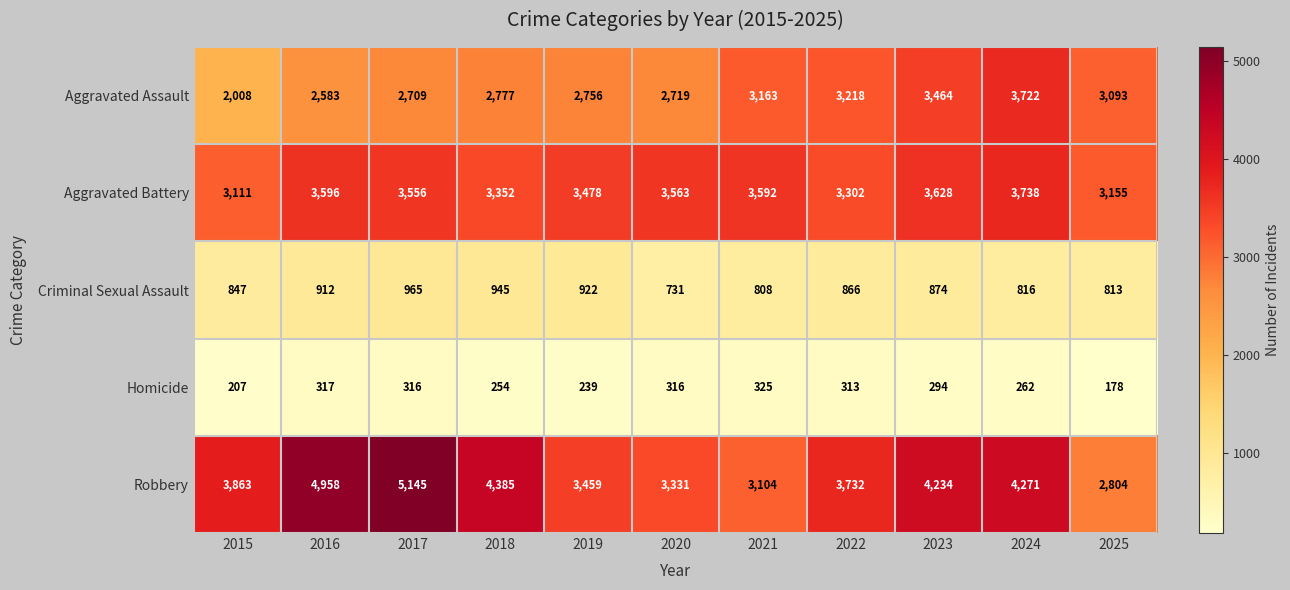

What is the maximum value shown in the chart?

5145